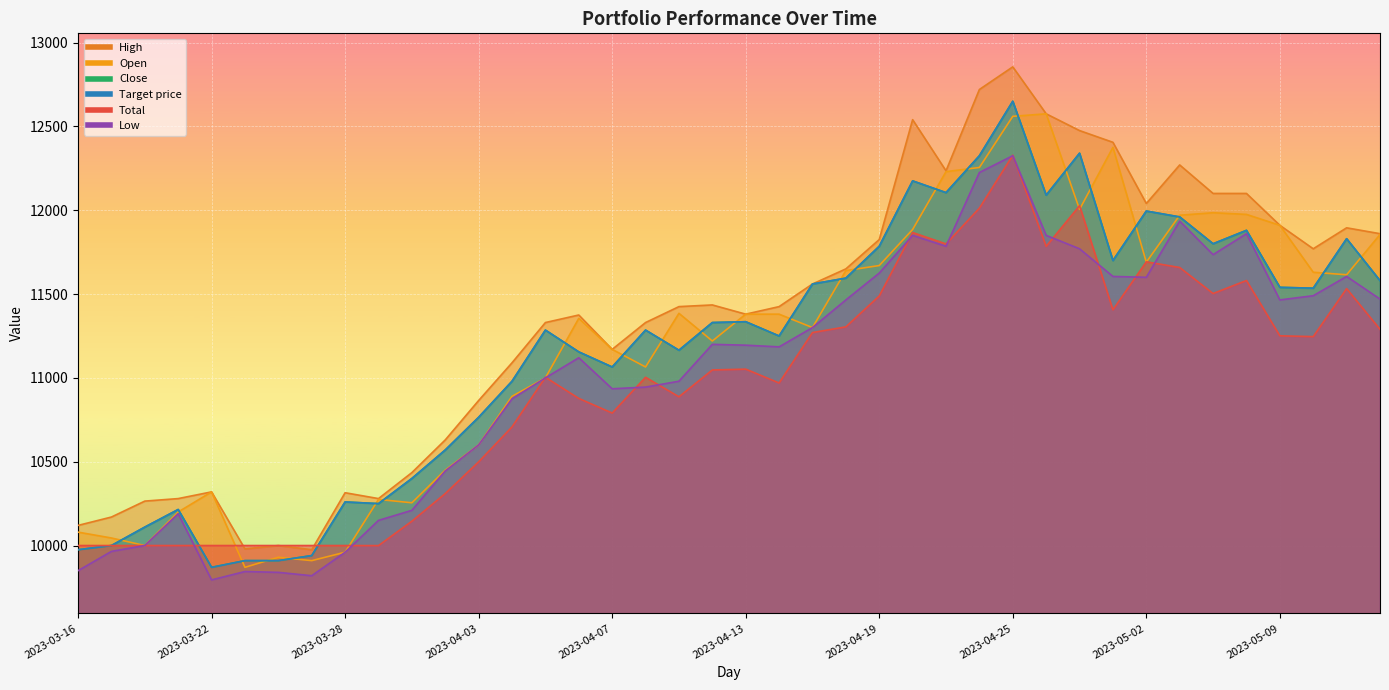

At which label does Low first exceed 11195?

2023-04-12